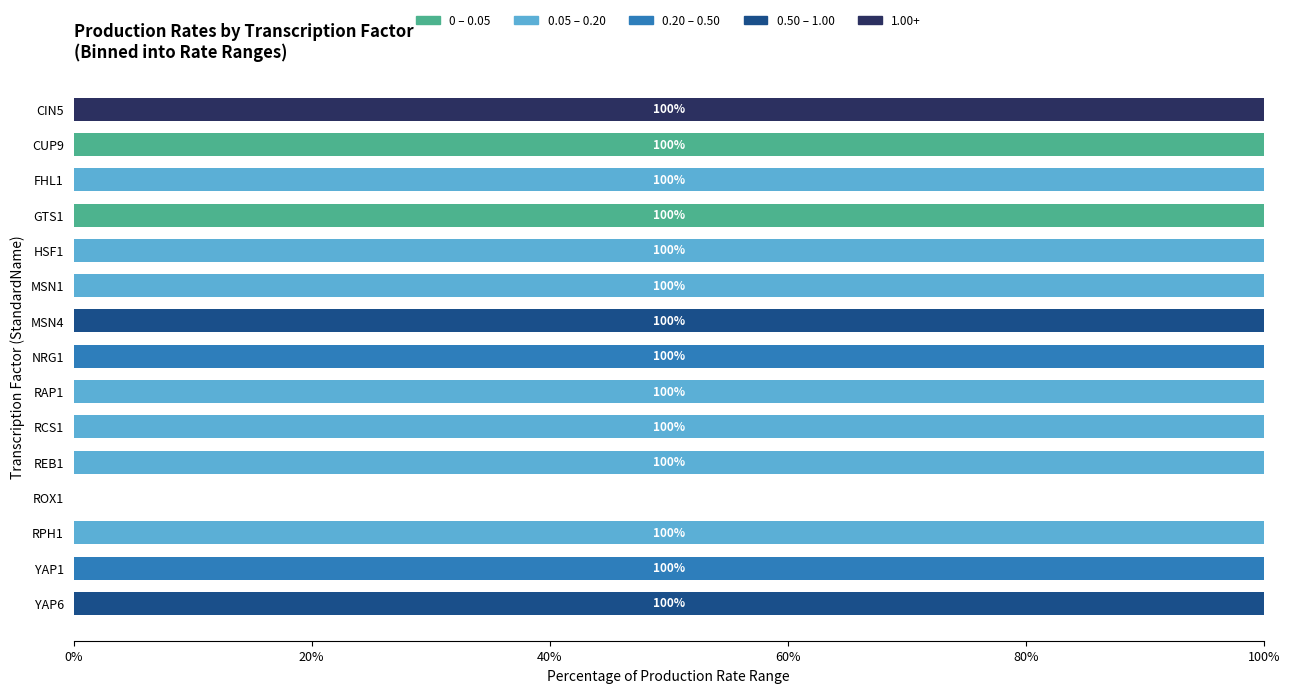

The value of 0 – 0.05 at YAP6 is 0. True or false?

True